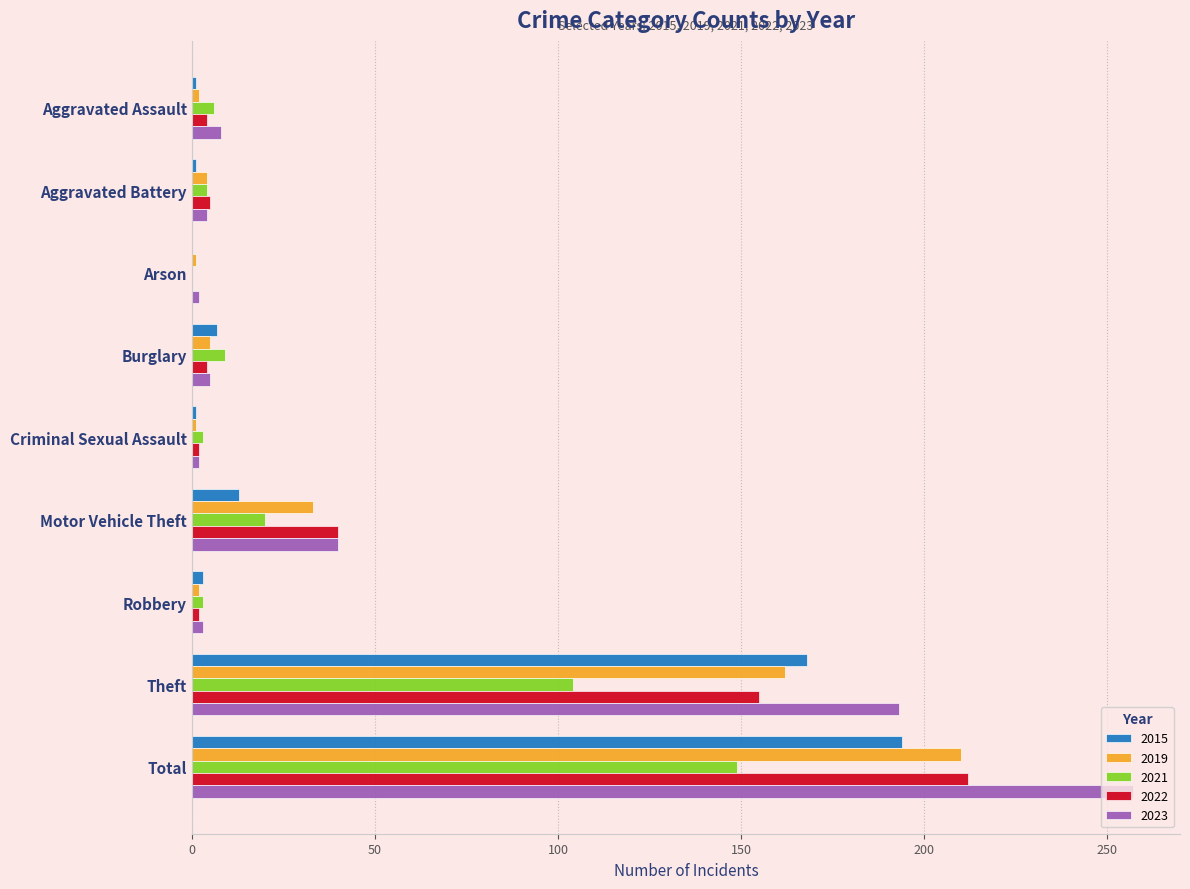

Where is 2021 nearest to the value 74?

Theft